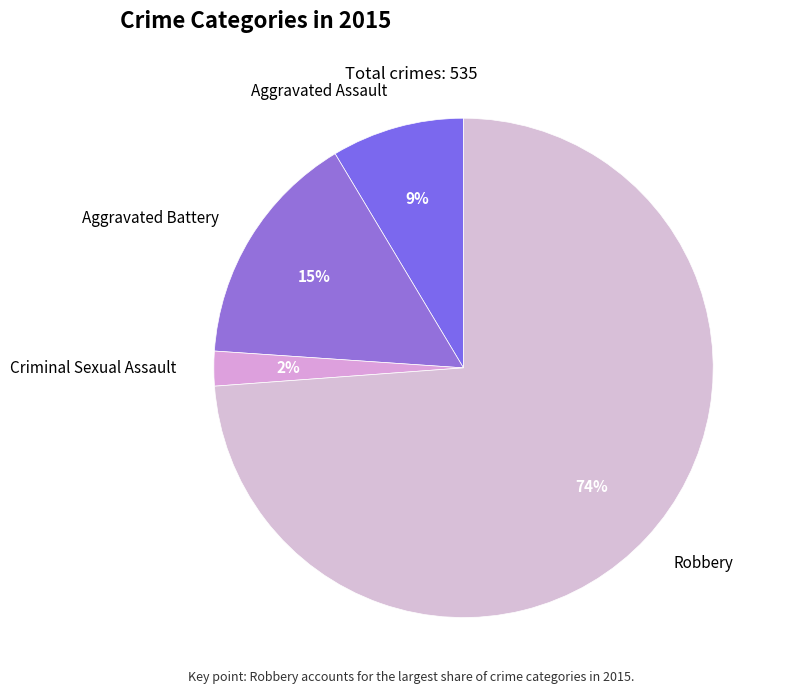

Which slice represents more than half of the pie?

Robbery